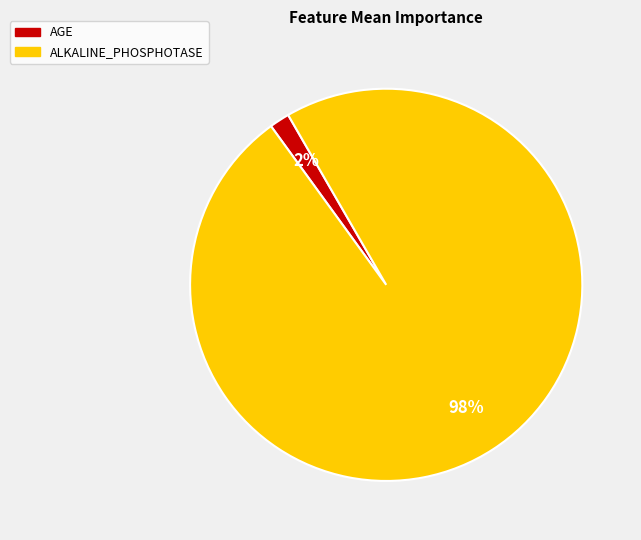

True or false: ALKALINE_PHOSPHOTASE accounts for 98% of the total.

True